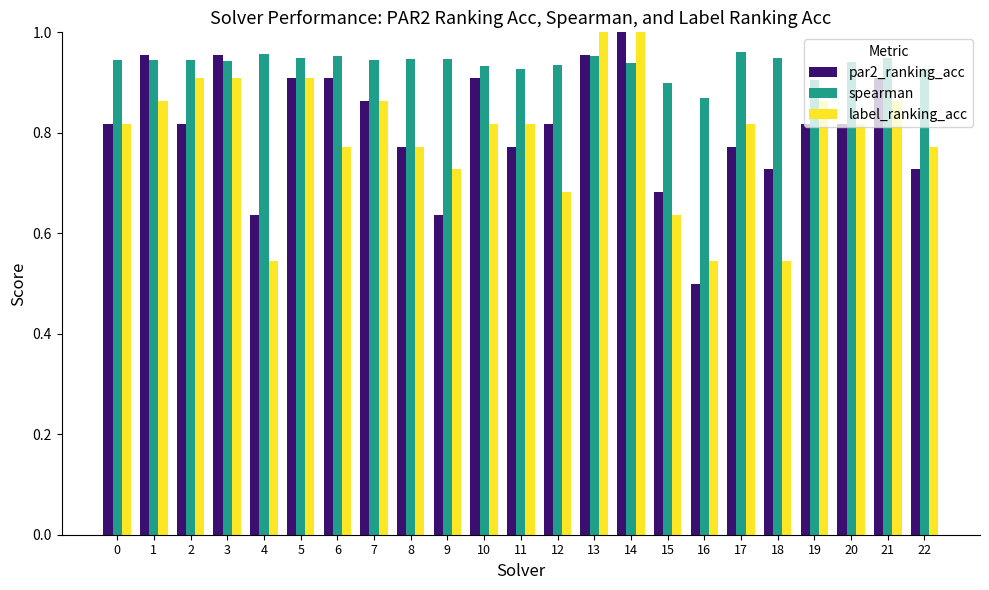

How many groups of bars are there?

23